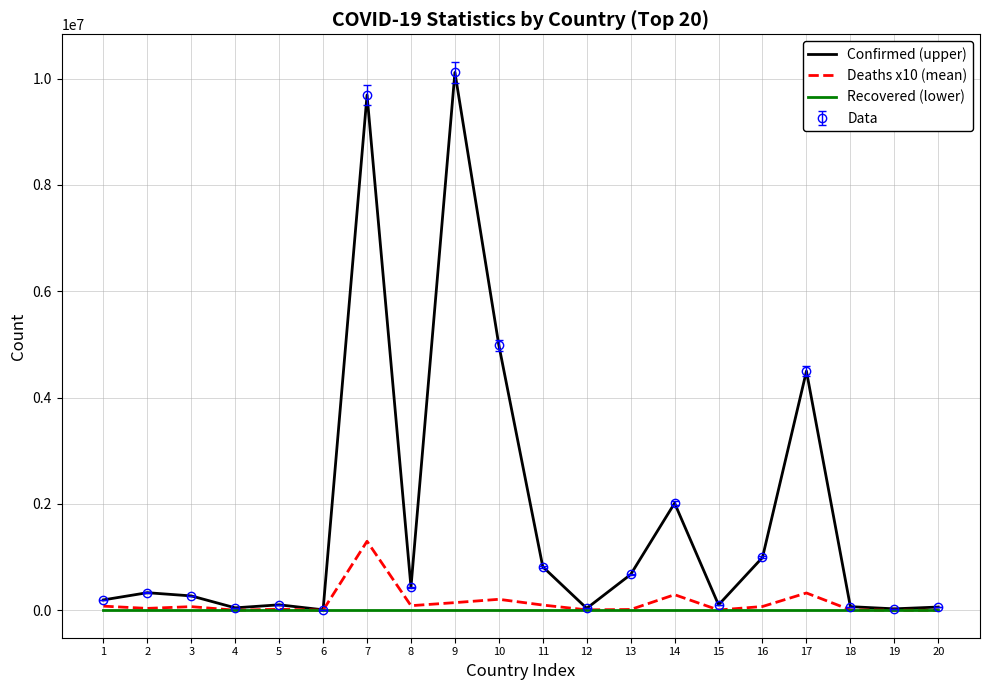

At which label is Deaths x10 (mean) closest to 648950?

17